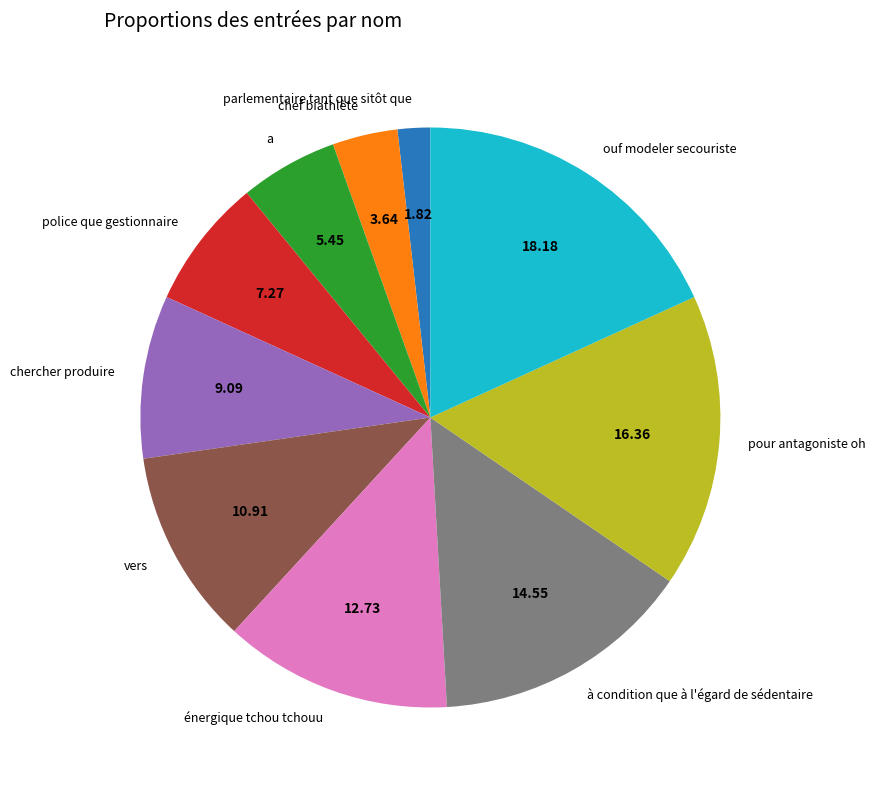

Does any single category account for the majority?

No